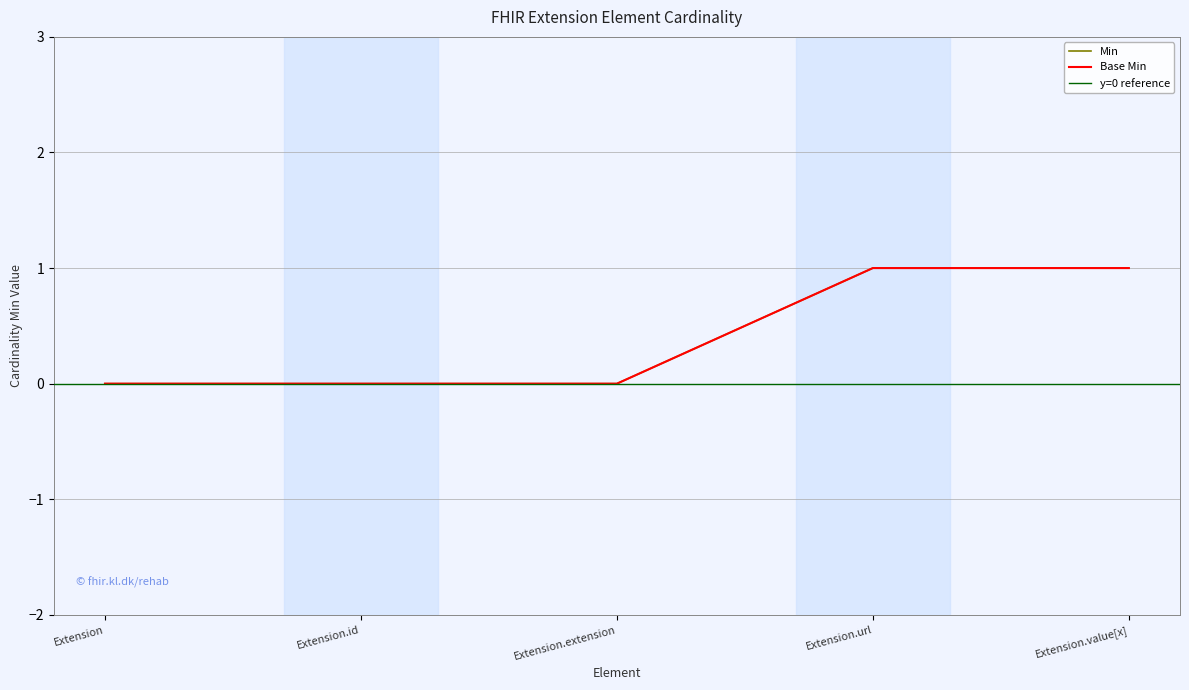

Which series has the largest total across all categories?

Min